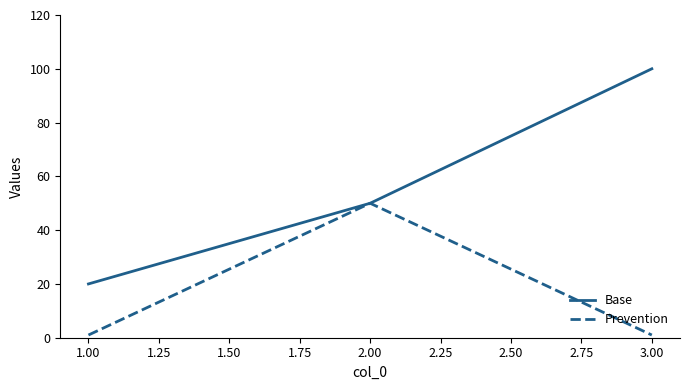

Which series has the widest spread of values?

Base